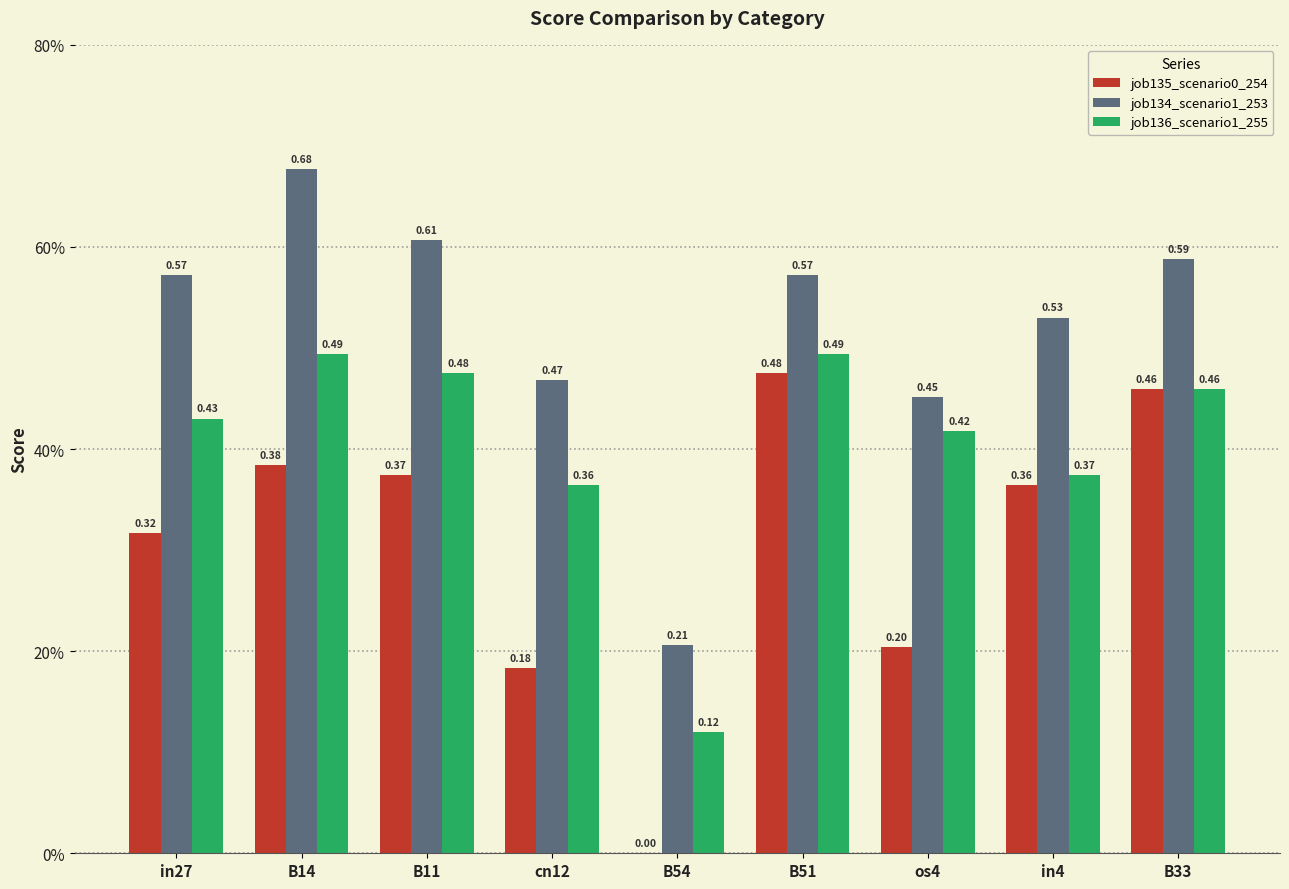

What is the minimum value for job134_scenario1_253?

0.2